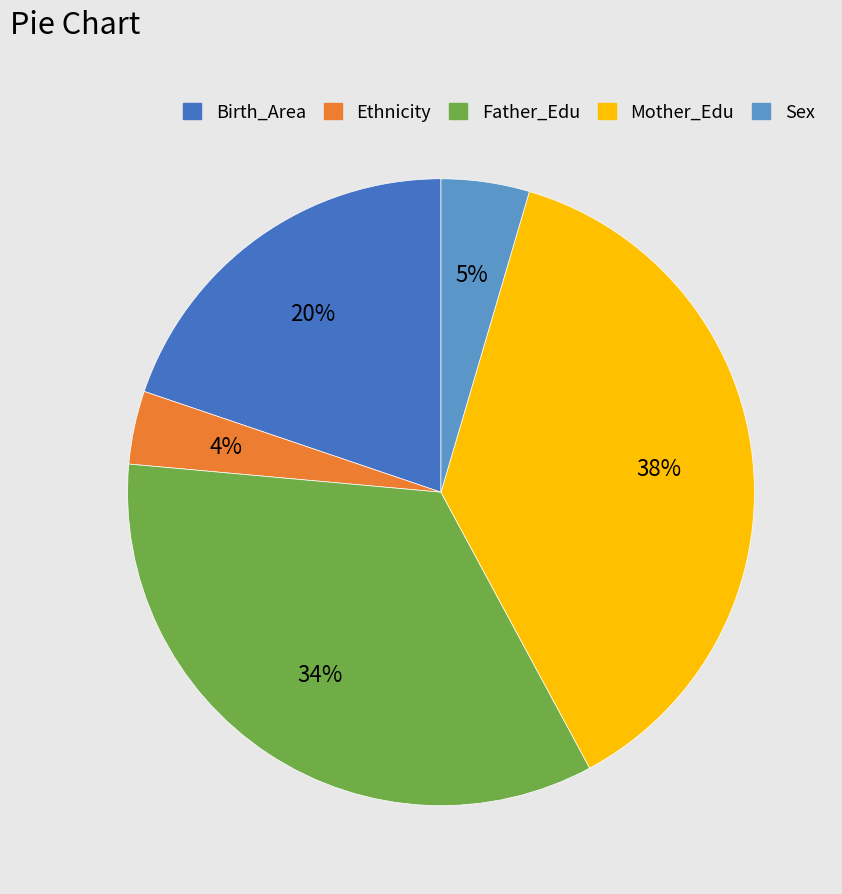

Rank the categories by value from lowest to highest.

Ethnicity, Sex, Birth_Area, Father_Edu, Mother_Edu